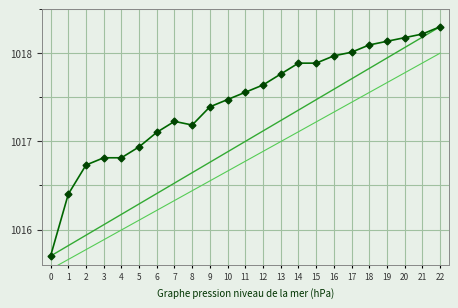

True or false: the data shows 1017.2 at 7.

True